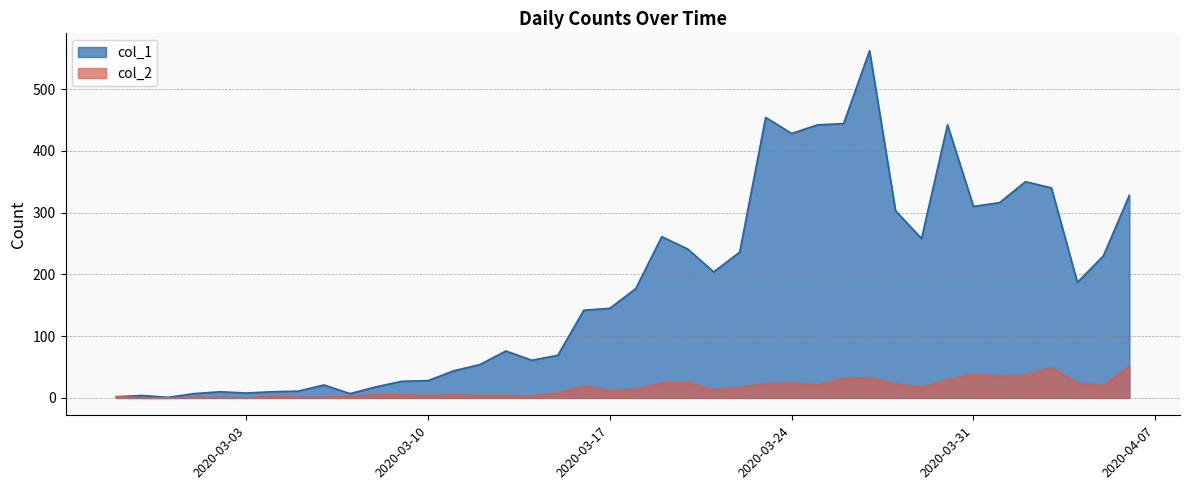

Between 2020-03-02 and 2020-03-21, which series saw the biggest shift?

col_1